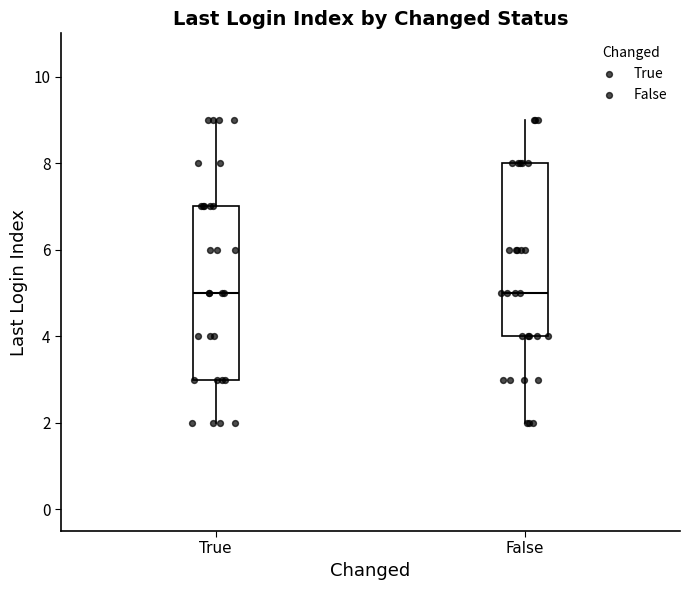

Reading left to right, transcribe this box plot: for each box, give where its median line is, the range the box spans, and where its two whiskers end, as read against the y-axis. The values are not printed on the chart, so give them approximately, as read against the axis.

True: median 5, box 3 to 7, whiskers 2 to 9
False: median 5, box 4 to 8, whiskers 2 to 9